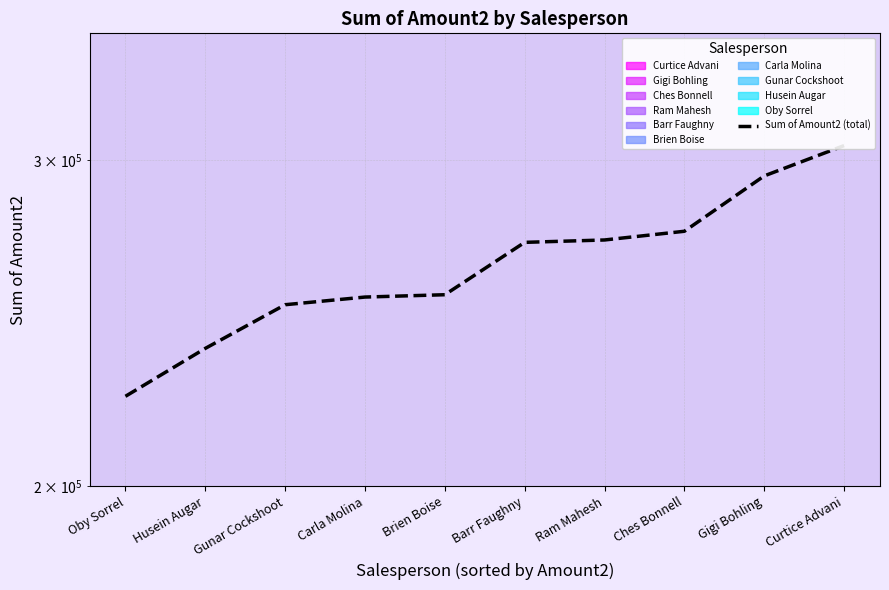

List the labels in order of value, largest first.

Curtice Advani, Gigi Bohling, Ches Bonnell, Ram Mahesh, Barr Faughny, Brien Boise, Carla Molina, Gunar Cockshoot, Husein Augar, Oby Sorrel